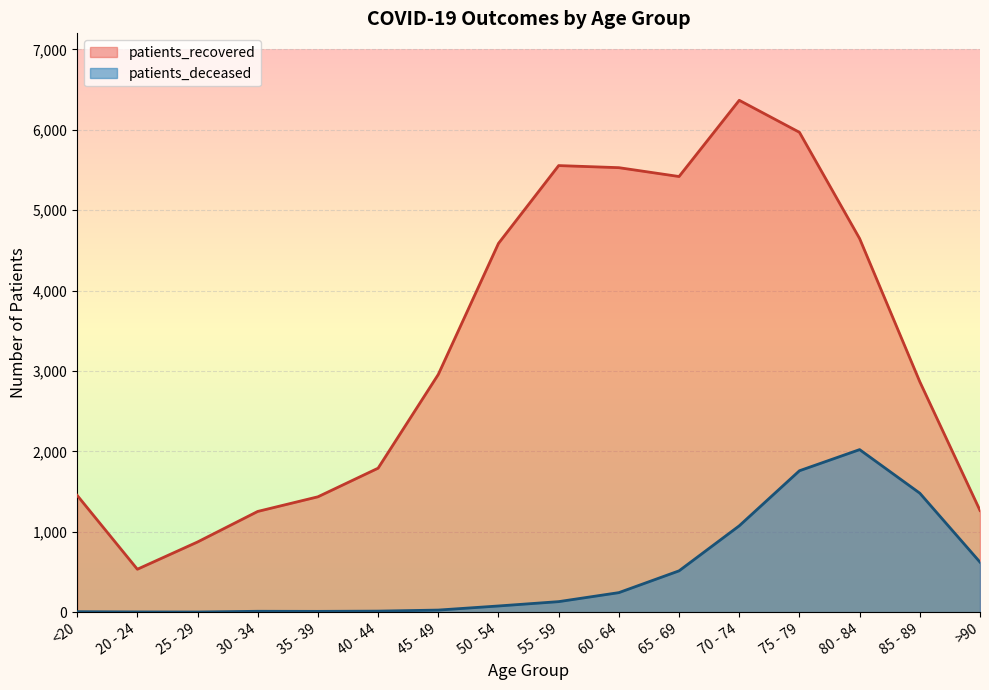

The patients_deceased series shows 10 at 35 - 39. True or false?

True